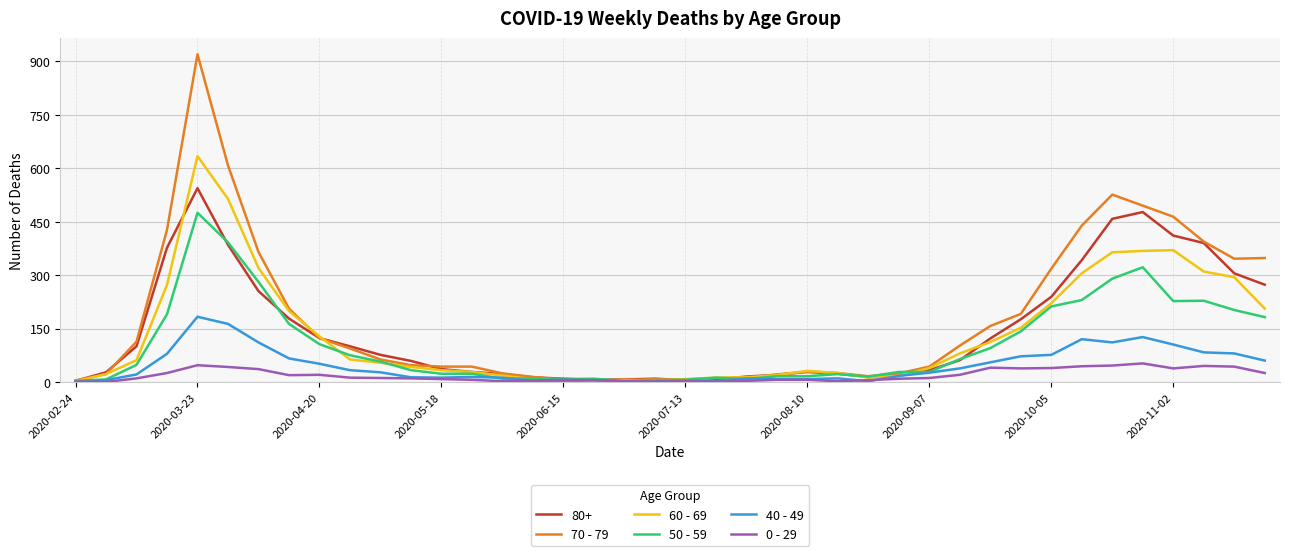

Which series has the widest spread of values?

70 - 79